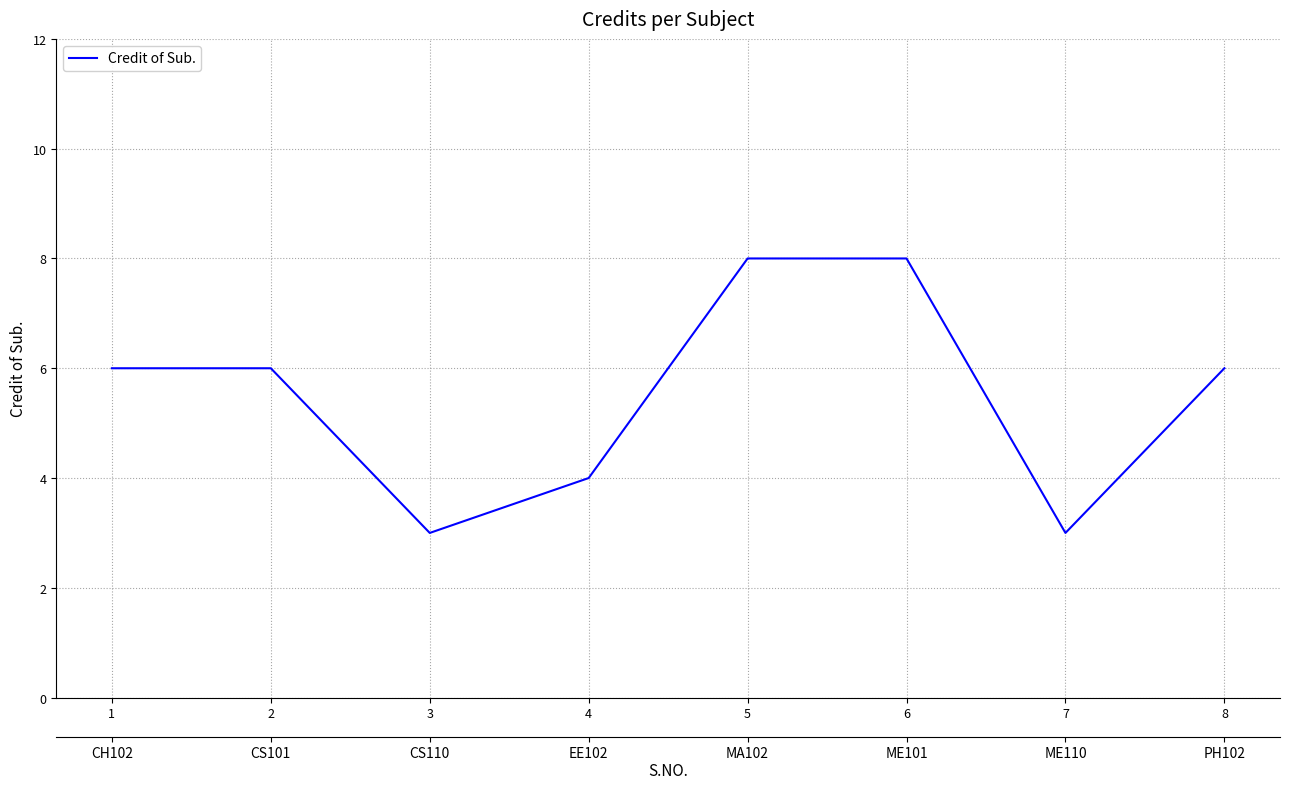

Where is the data nearest to the value 5?

1